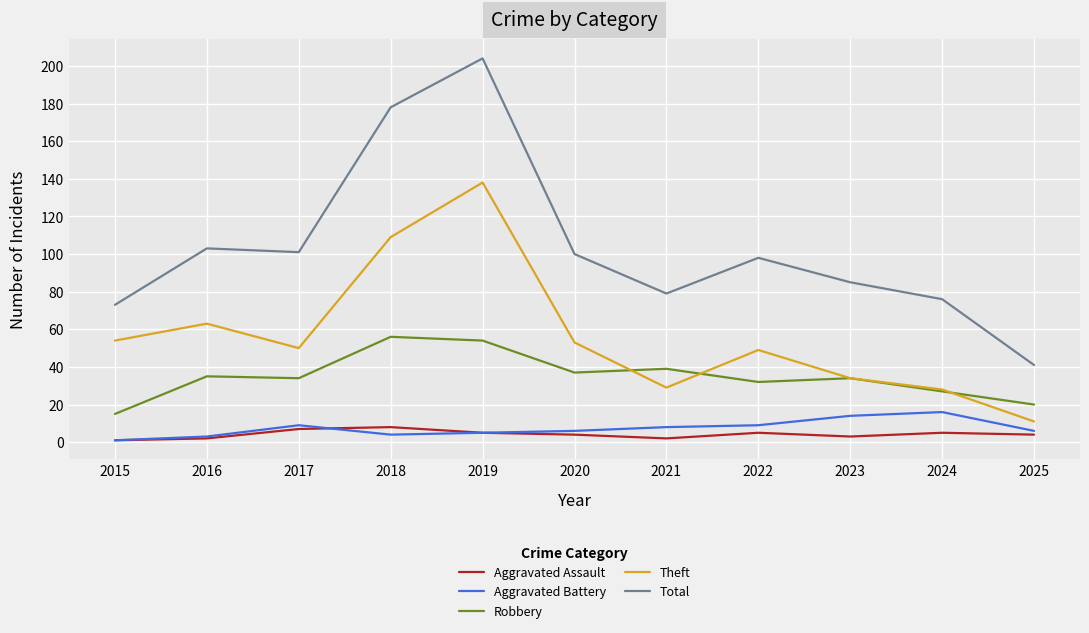

Reading left to right, what are all the values shown in this chart?

Aggravated Assault: 2015=1	2016=2	2017=7	2018=8	2019=5	2020=4	2021=2	2022=5	2023=3	2024=5	2025=4
Aggravated Battery: 2015=1	2016=3	2017=9	2018=4	2019=5	2020=6	2021=8	2022=9	2023=14	2024=16	2025=6
Robbery: 2015=15	2016=35	2017=34	2018=56	2019=54	2020=37	2021=39	2022=32	2023=34	2024=27	2025=20
Theft: 2015=54	2016=63	2017=50	2018=109	2019=138	2020=53	2021=29	2022=49	2023=34	2024=28	2025=11
Total: 2015=73	2016=103	2017=101	2018=178	2019=204	2020=100	2021=79	2022=98	2023=85	2024=76	2025=41